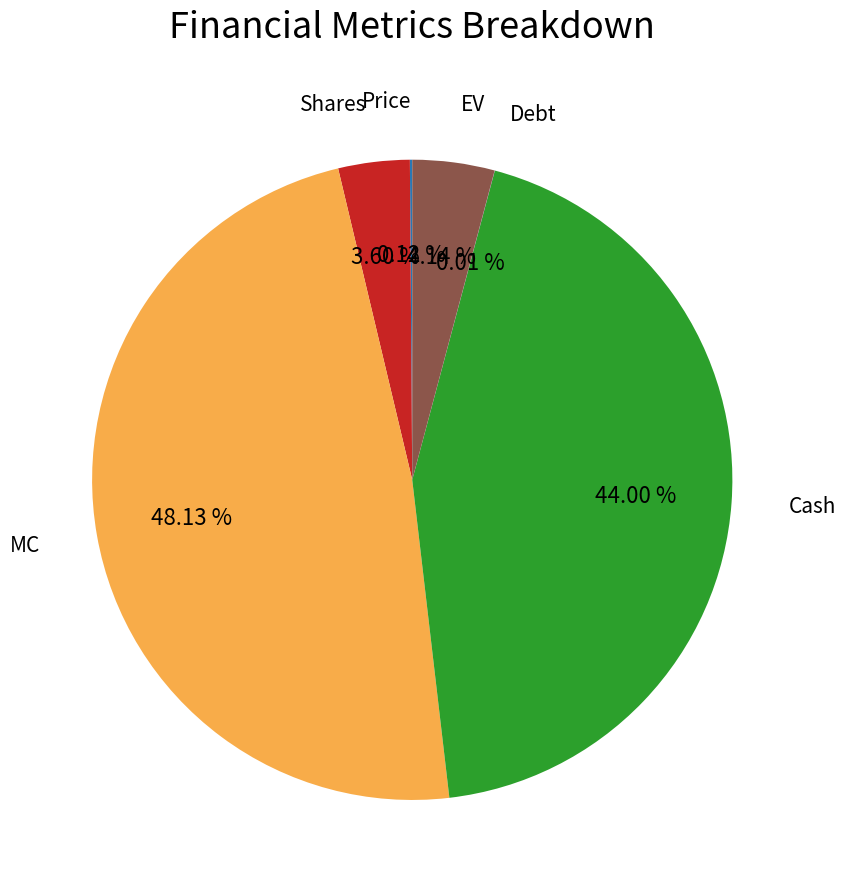

To the nearest percent, what is the average slice percentage?

17%